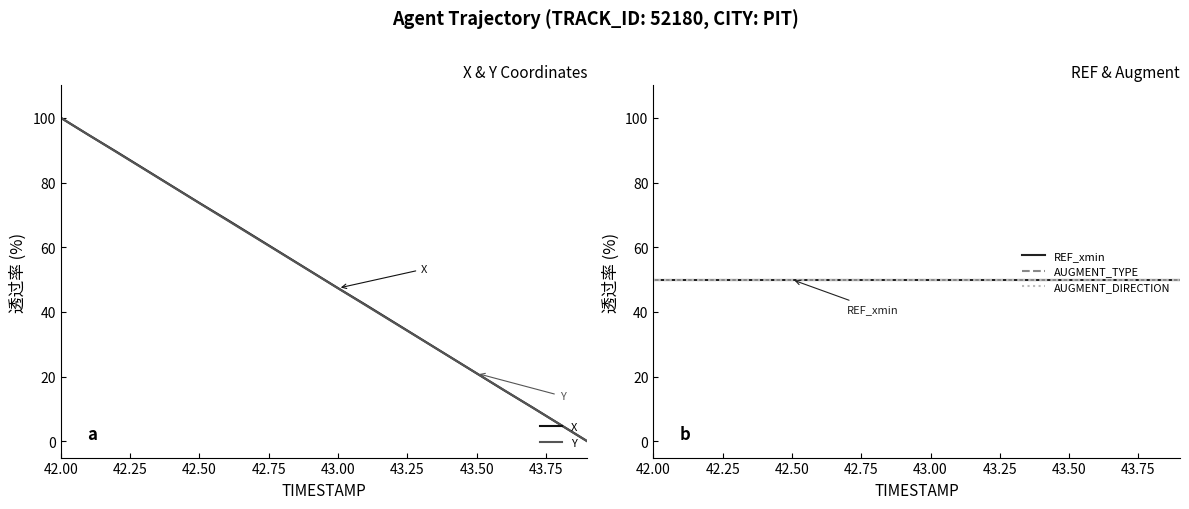

What value does the X series have at 42.50?

73.7